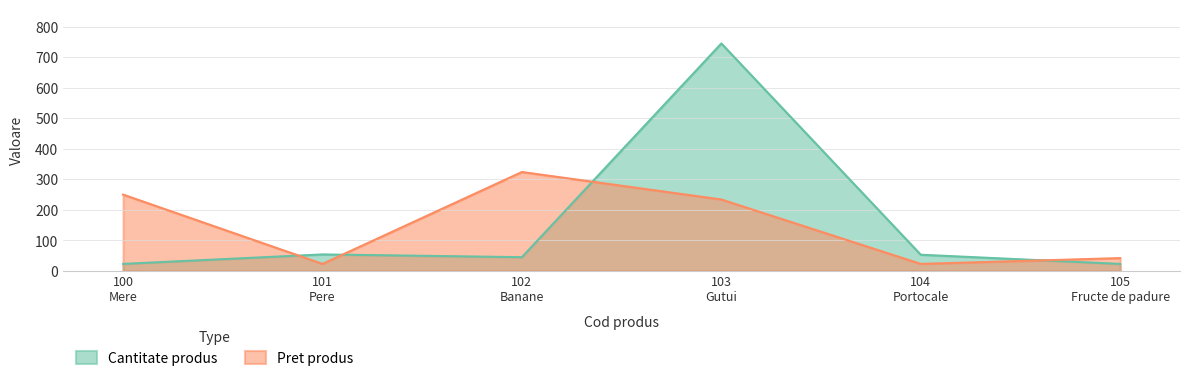

What is the difference between the maximum and minimum values in the Pret produs series?

301